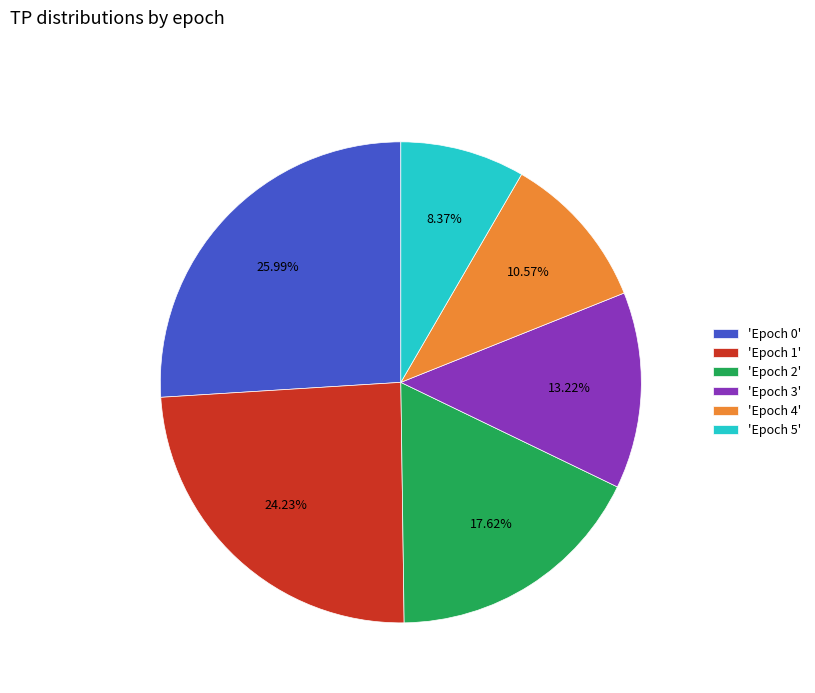

To the nearest percent, what is the average slice percentage?

17%